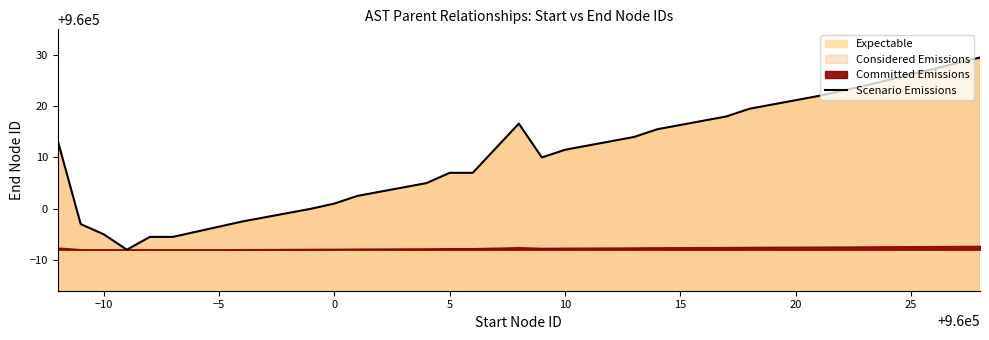

What is the average value?

960008.1